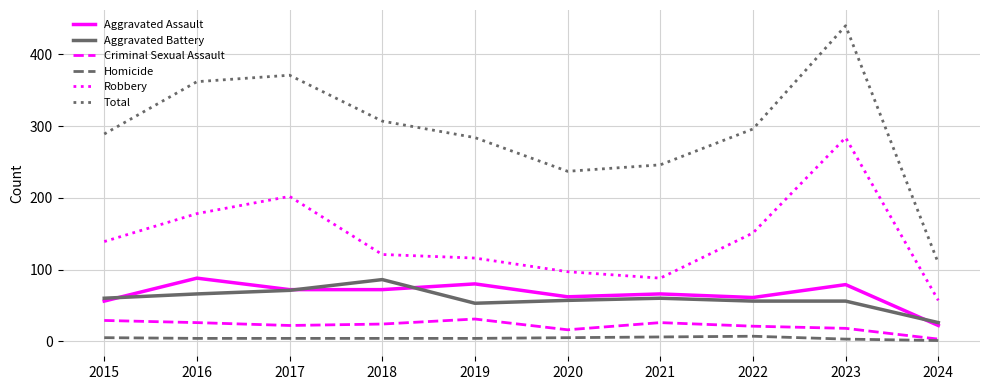

What is the maximum value shown in the chart?

440